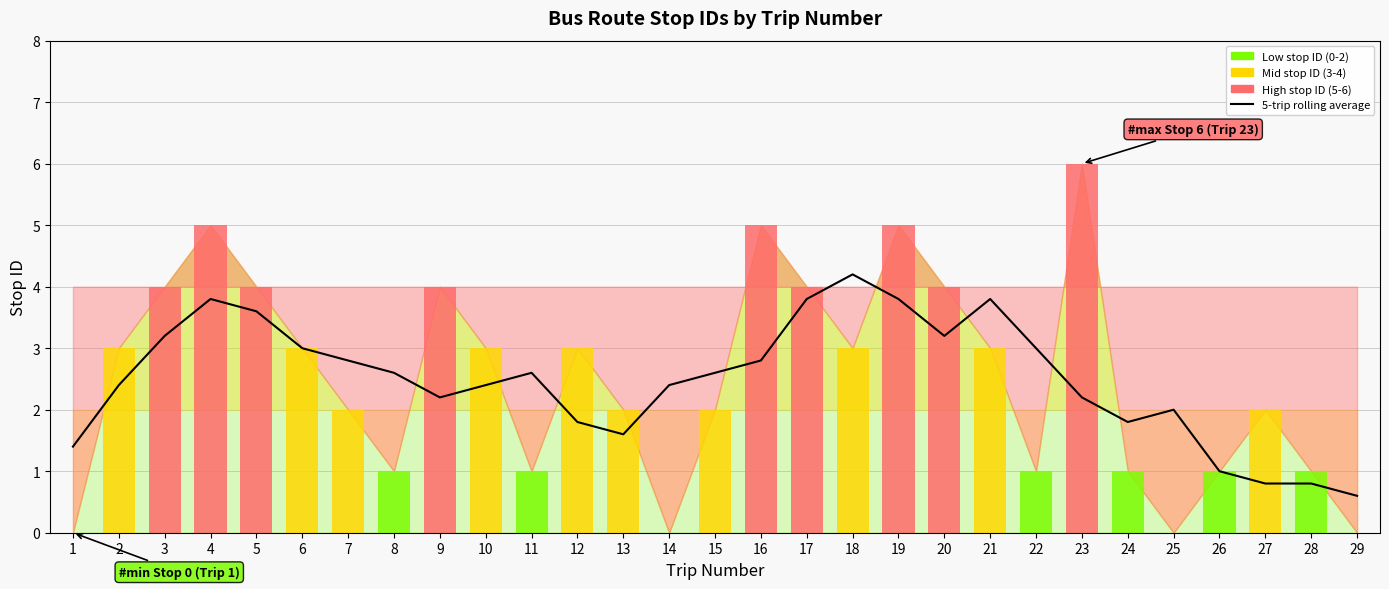

Which has a higher value, 10 or 21?

21